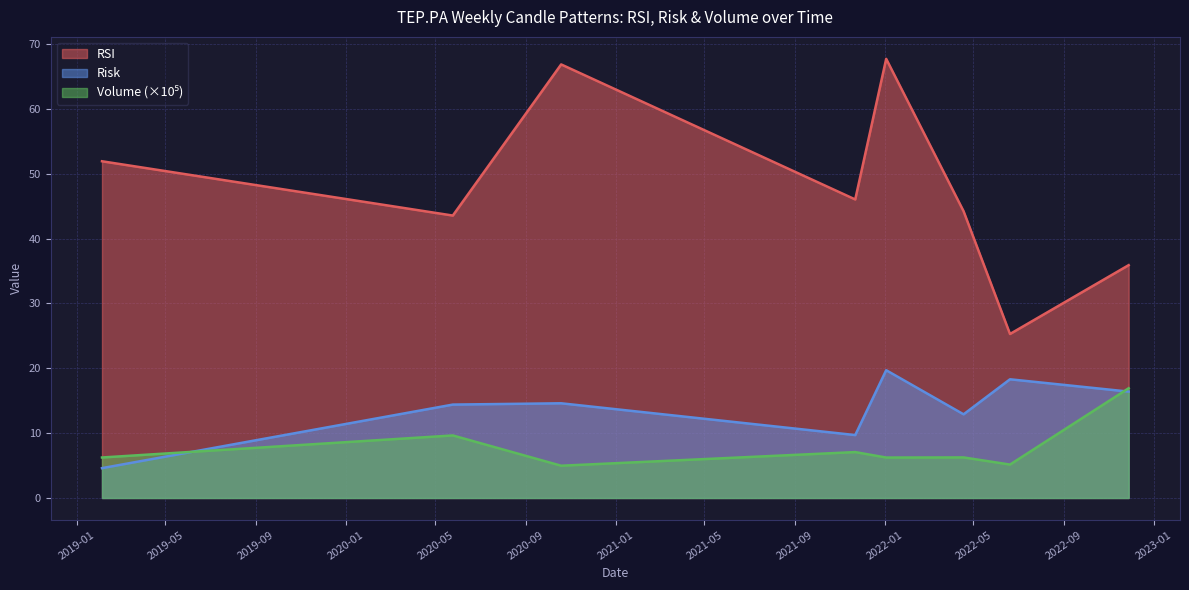

True or false: Volume_scaled has more than 0 points higher than both neighbors.

True